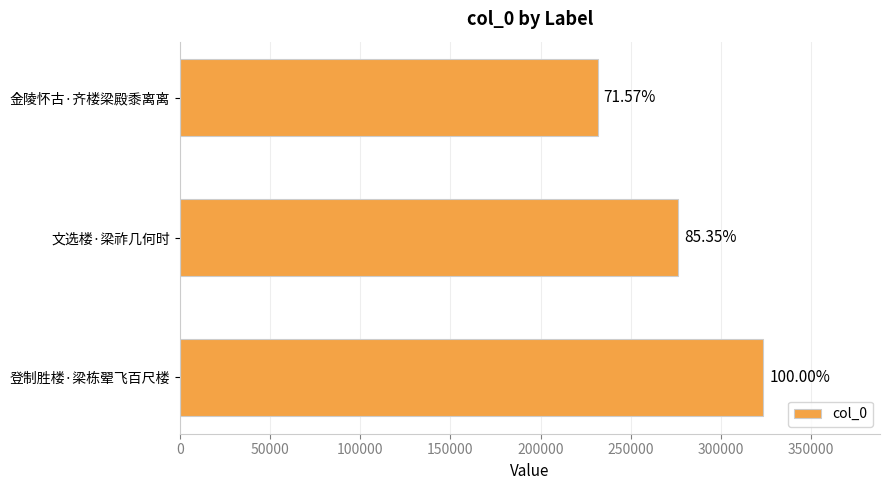

How many bars are there in total?

3